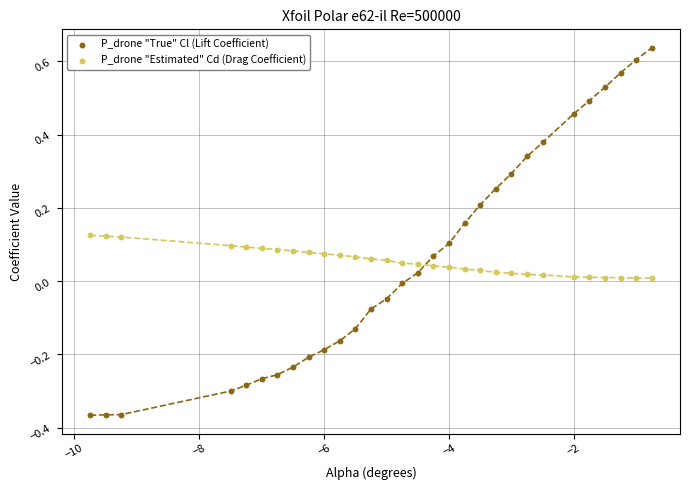

Across all data points, what is the range of Y values (max minus min)?

1.0